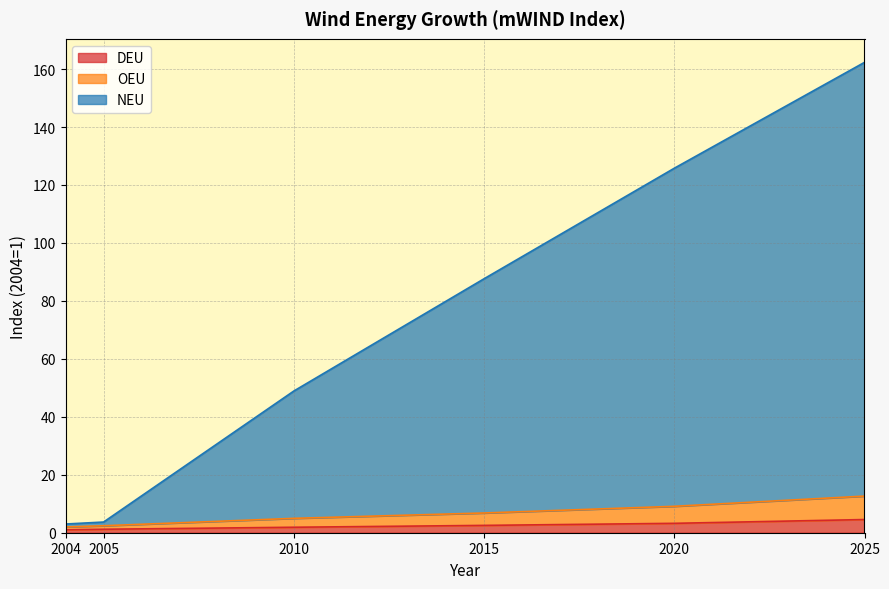

Rank the categories by NEU value from lowest to highest.

2004, 2005, 2010, 2015, 2020, 2025